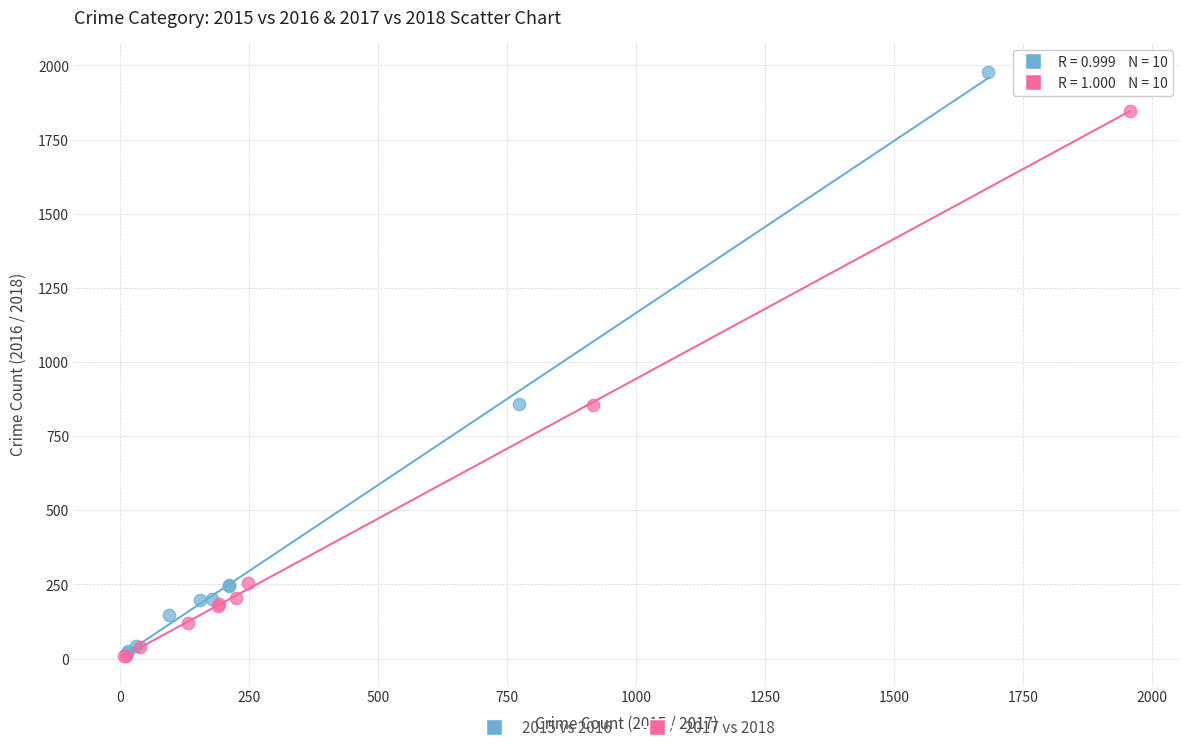

Which series has the widest spread of Y values?

2015 vs 2016